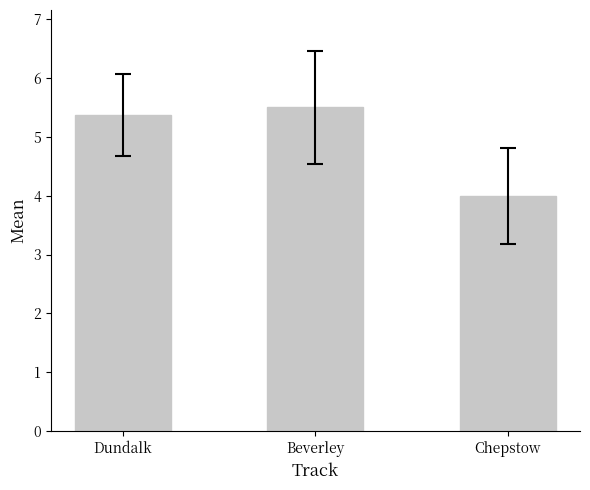

List the labels in order of value, smallest first.

Chepstow, Dundalk, Beverley